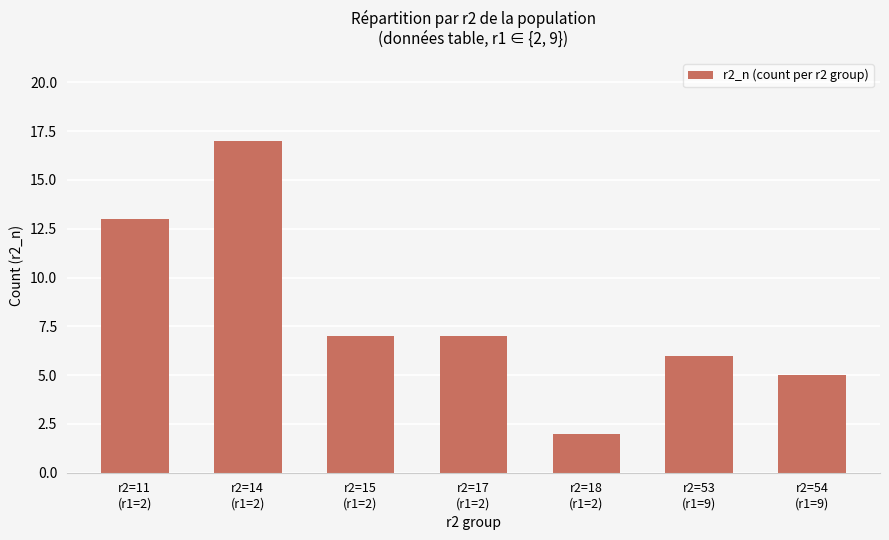

The chart shows a value of 7 at r2=17
(r1=2). True or false?

True